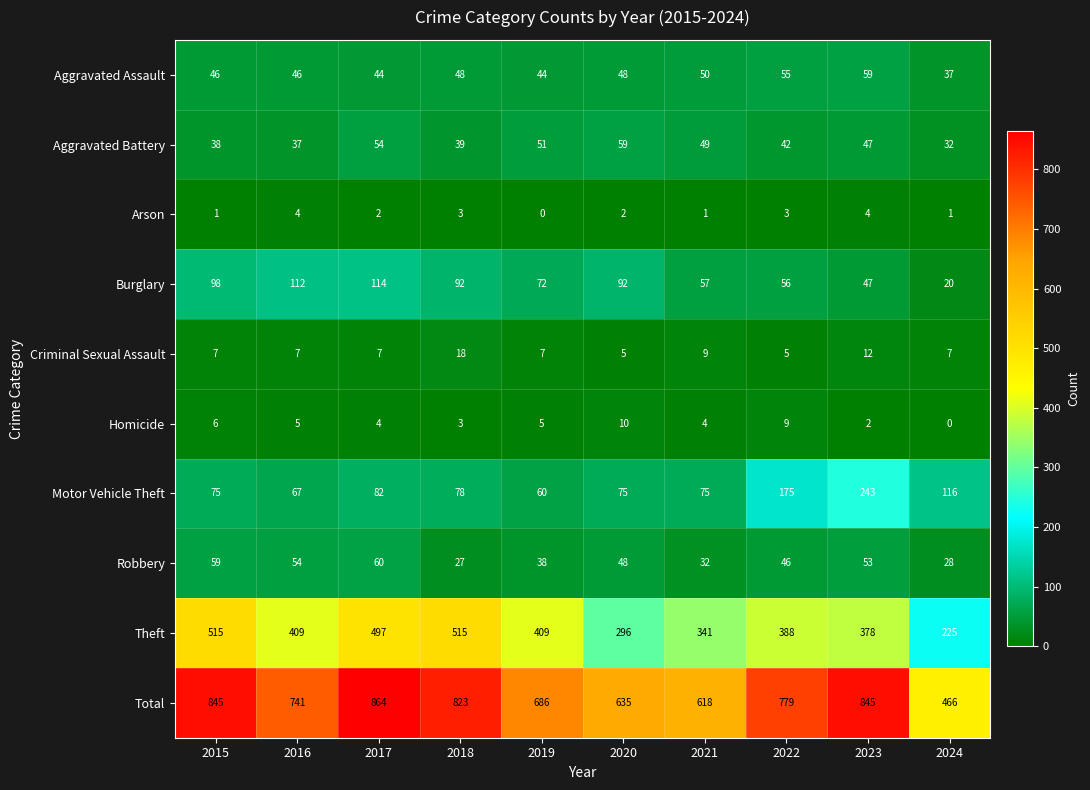

Which series has the largest range (max minus min)?

Total